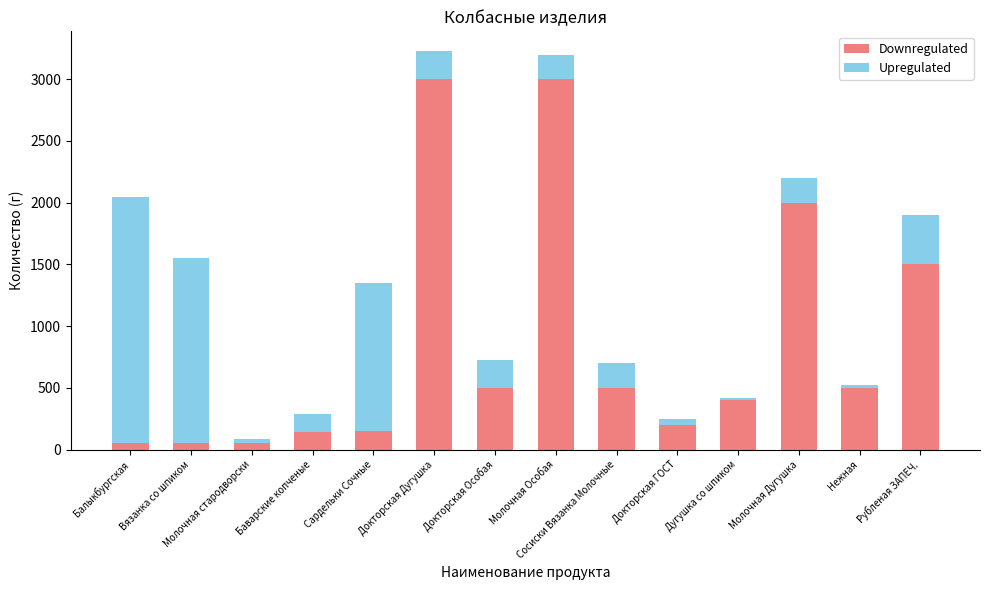

What is the highest value of the Downregulated series?

3000.0